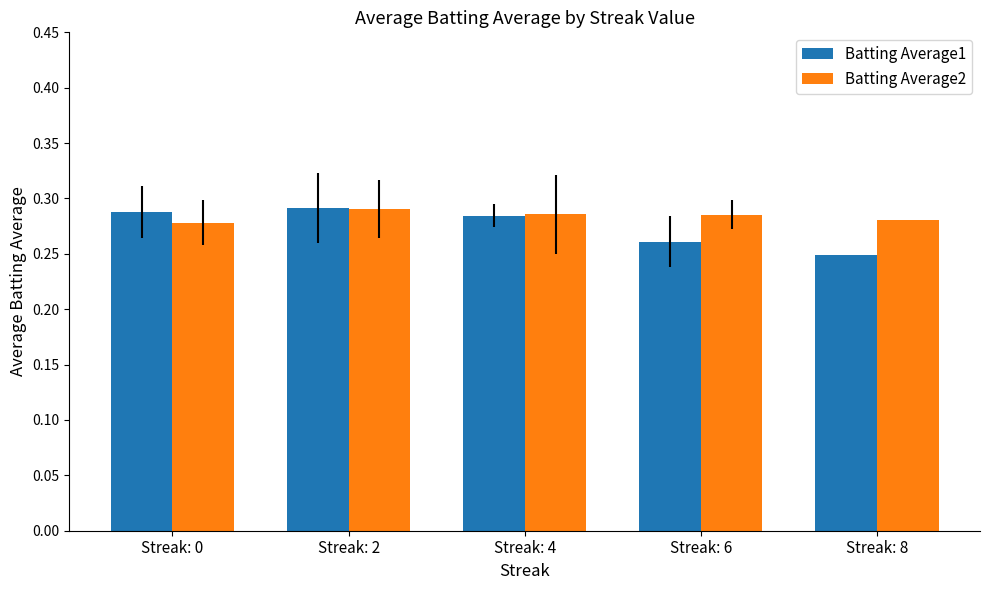

What are all the series names shown in the legend?

Batting Average1, Batting Average2